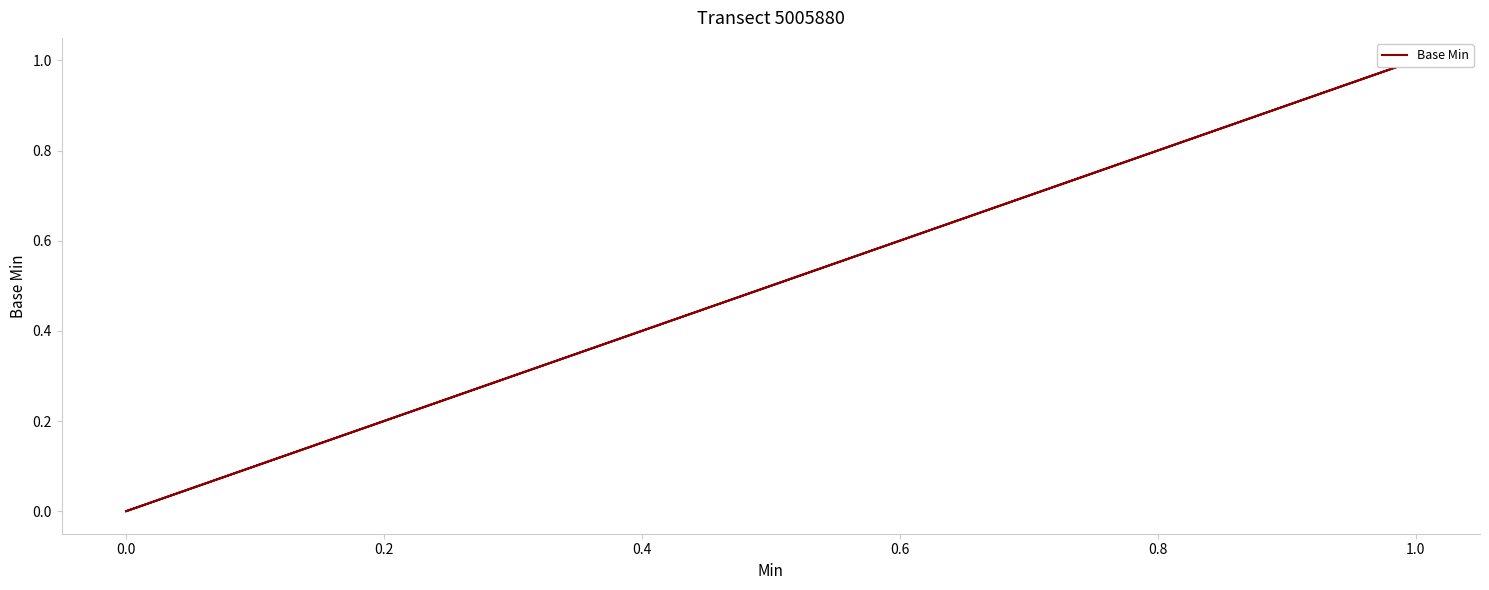

The chart shows a value of 0 at 0.0. True or false?

False